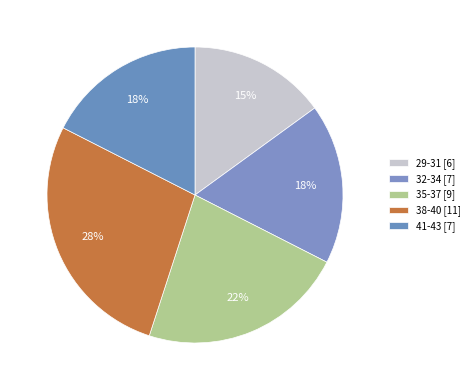

Count the number of slices in the pie.

5